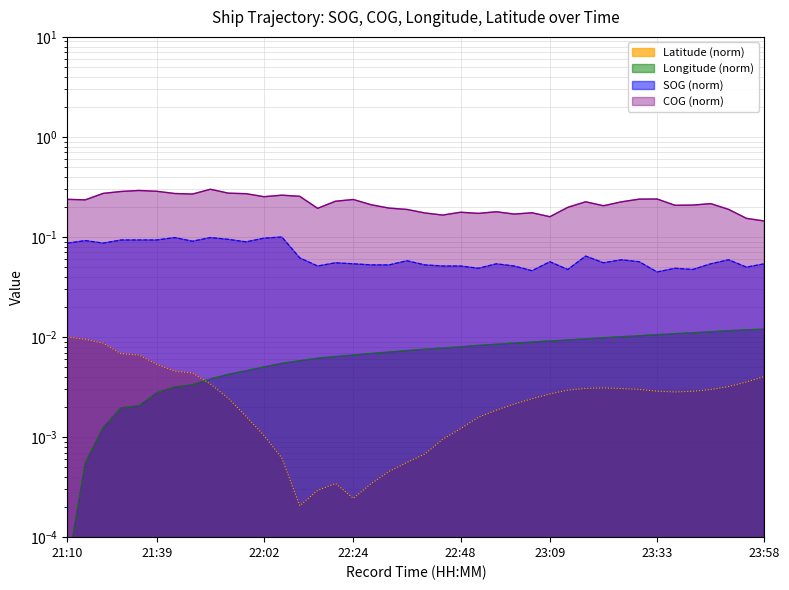

Reading left to right, transcribe all the data shown in this chart.

SOG: 21:10=0.1	21:15=0.1	21:22=0.1	21:31=0.1	21:32=0.1	21:39=0.1	21:43=0.1	21:45=0.1	21:50=0.1	21:55=0.1	21:58=0.1	22:02=0.1	22:07=0.1	22:11=0.1	22:16=0.1	22:20=0.1	22:24=0.1	22:28=0.1	22:32=0.1	22:36=0.1	22:40=0.1	22:44=0.1	22:48=0.1	22:53=0.0	22:57=0.1	23:01=0.1	23:05=0.0	23:09=0.1	23:13=0.0	23:17=0.1	23:21=0.1	23:25=0.1	23:29=0.1	23:33=0.0	23:37=0.0	23:41=0.0	23:45=0.1	23:50=0.1	23:54=0.1	23:58=0.1
COG: 21:10=0.2	21:15=0.2	21:22=0.3	21:31=0.3	21:32=0.3	21:39=0.3	21:43=0.3	21:45=0.3	21:50=0.3	21:55=0.3	21:58=0.3	22:02=0.3	22:07=0.3	22:11=0.3	22:16=0.2	22:20=0.2	22:24=0.2	22:28=0.2	22:32=0.2	22:36=0.2	22:40=0.2	22:44=0.2	22:48=0.2	22:53=0.2	22:57=0.2	23:01=0.2	23:05=0.2	23:09=0.2	23:13=0.2	23:17=0.2	23:21=0.2	23:25=0.2	23:29=0.2	23:33=0.2	23:37=0.2	23:41=0.2	23:45=0.2	23:50=0.2	23:54=0.2	23:58=0.1
Longitude: 21:10=0.0	21:15=0.0	21:22=0.0	21:31=0.0	21:32=0.0	21:39=0.0	21:43=0.0	21:45=0.0	21:50=0.0	21:55=0.0	21:58=0.0	22:02=0.0	22:07=0.0	22:11=0.0	22:16=0.0	22:20=0.0	22:24=0.0	22:28=0.0	22:32=0.0	22:36=0.0	22:40=0.0	22:44=0.0	22:48=0.0	22:53=0.0	22:57=0.0	23:01=0.0	23:05=0.0	23:09=0.0	23:13=0.0	23:17=0.0	23:21=0.0	23:25=0.0	23:29=0.0	23:33=0.0	23:37=0.0	23:41=0.0	23:45=0.0	23:50=0.0	23:54=0.0	23:58=0.0
Latitude: 21:10=0.0	21:15=0.0	21:22=0.0	21:31=0.0	21:32=0.0	21:39=0.0	21:43=0.0	21:45=0.0	21:50=0.0	21:55=0.0	21:58=0.0	22:02=0.0	22:07=0.0	22:11=0.0	22:16=0.0	22:20=0.0	22:24=0.0	22:28=0.0	22:32=0.0	22:36=0.0	22:40=0.0	22:44=0.0	22:48=0.0	22:53=0.0	22:57=0.0	23:01=0.0	23:05=0.0	23:09=0.0	23:13=0.0	23:17=0.0	23:21=0.0	23:25=0.0	23:29=0.0	23:33=0.0	23:37=0.0	23:41=0.0	23:45=0.0	23:50=0.0	23:54=0.0	23:58=0.0